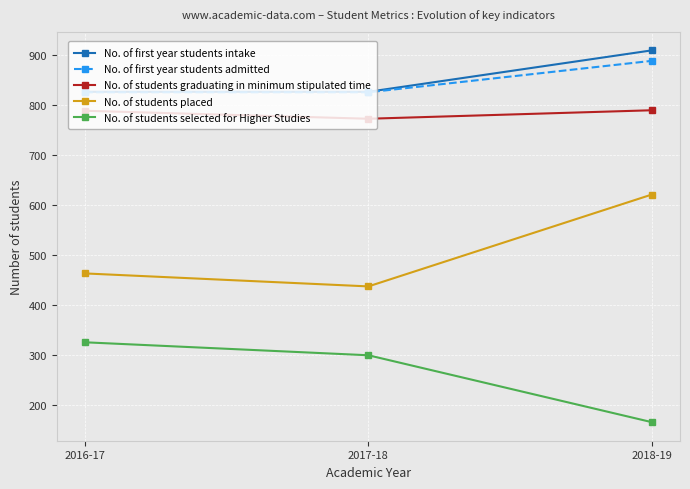

At how many categories does at least one series exceed 380?

3